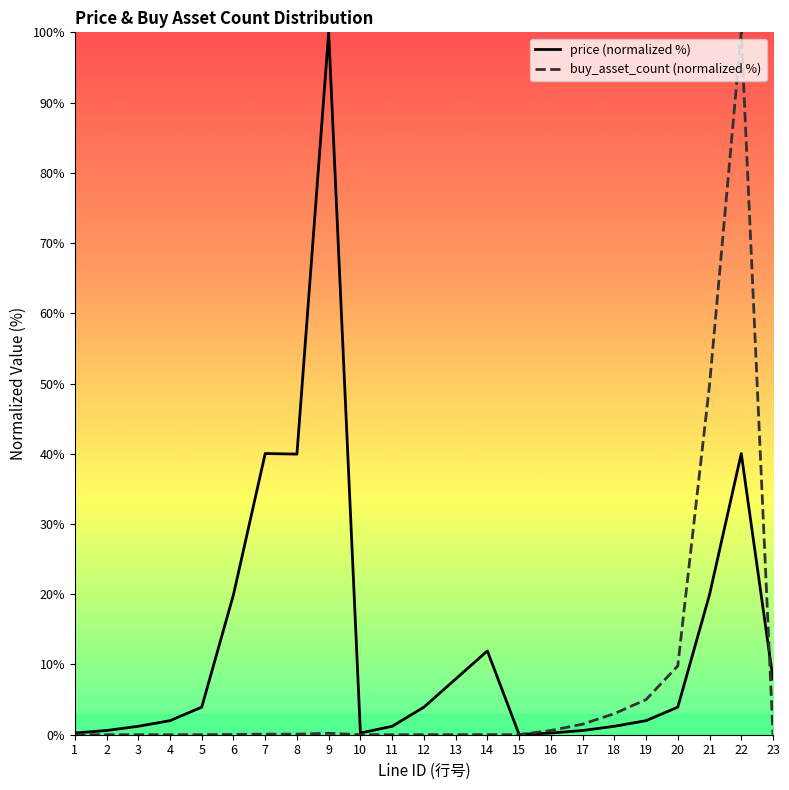

Rank the series at 20 from highest to lowest value.

buy_asset_count (normalized %), price (normalized %)